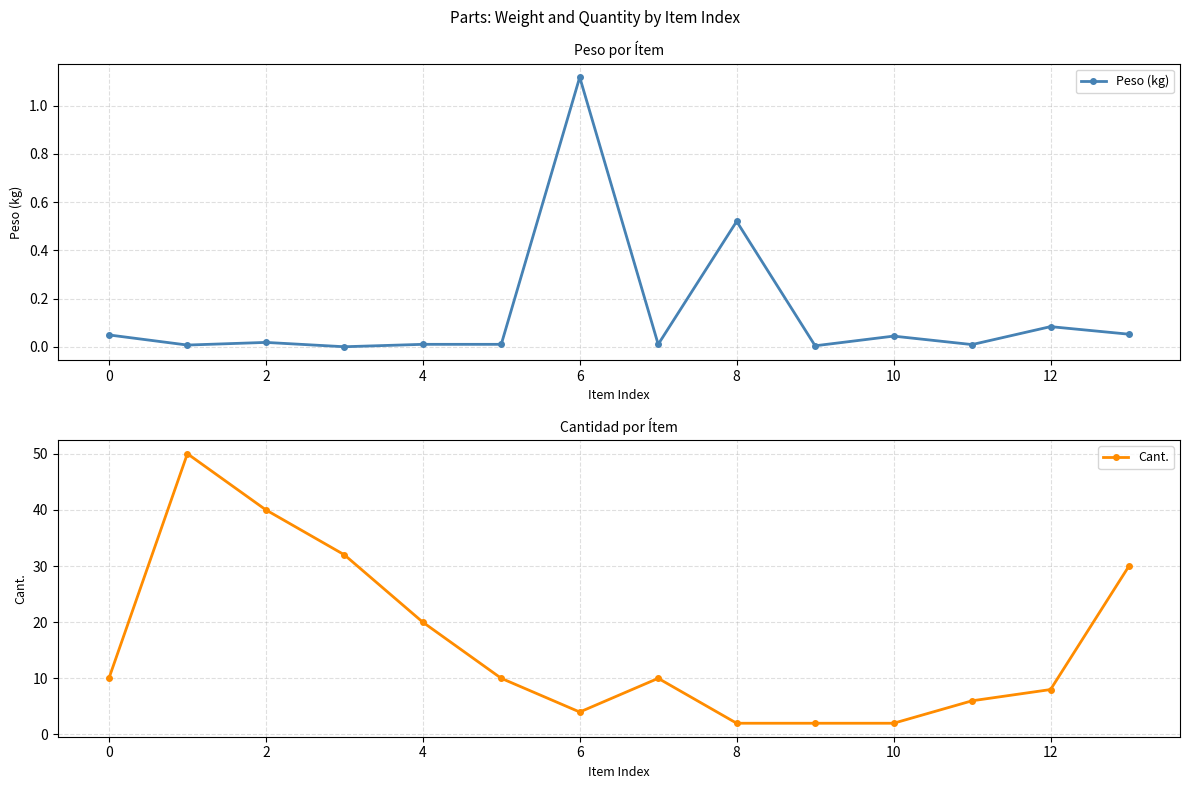

How many distinct data groups are displayed?

2